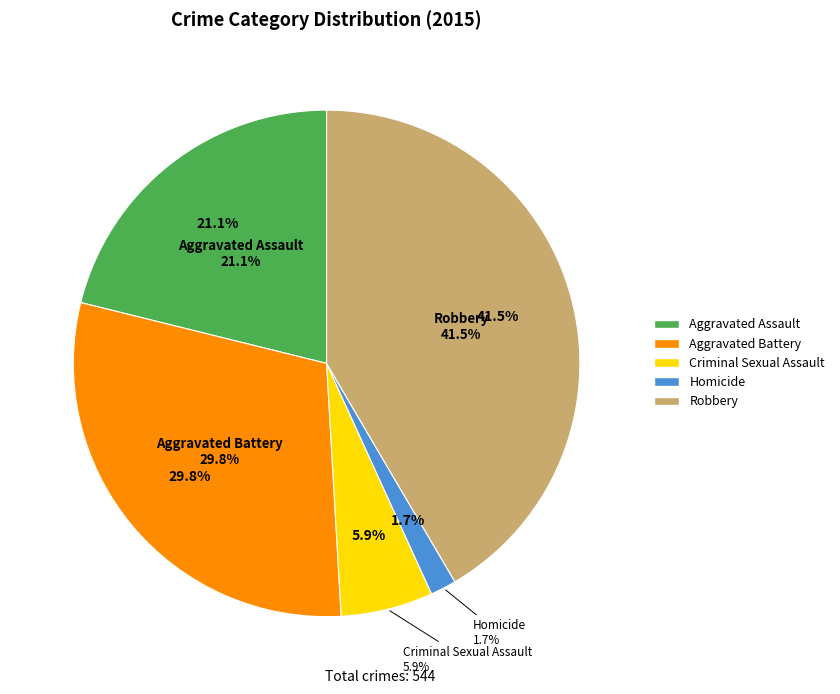

To the nearest percent, what is the difference between the largest and smallest slice percentages?

40%